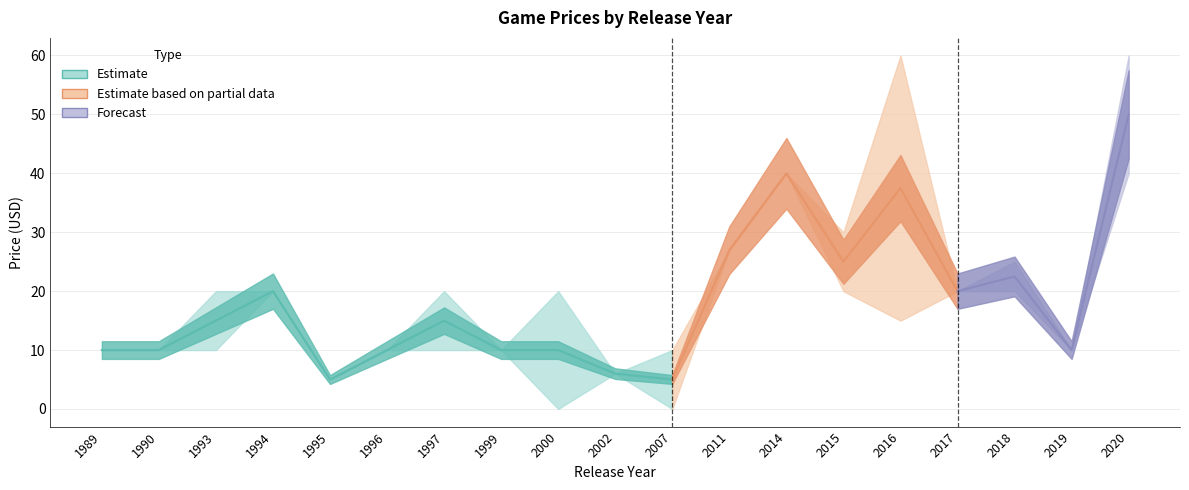

What is the total value across all series at 1994?

60.0